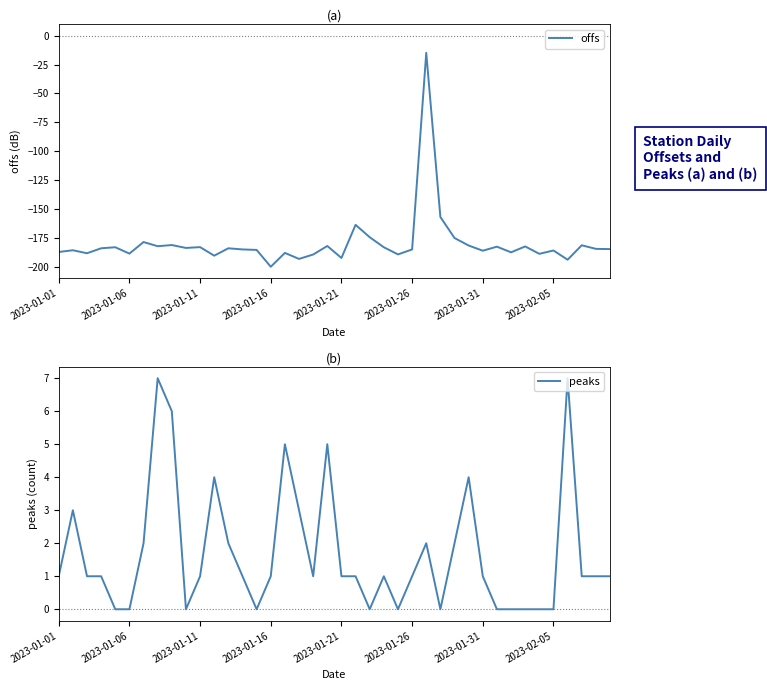

Where is offs nearest to the value -107?

27